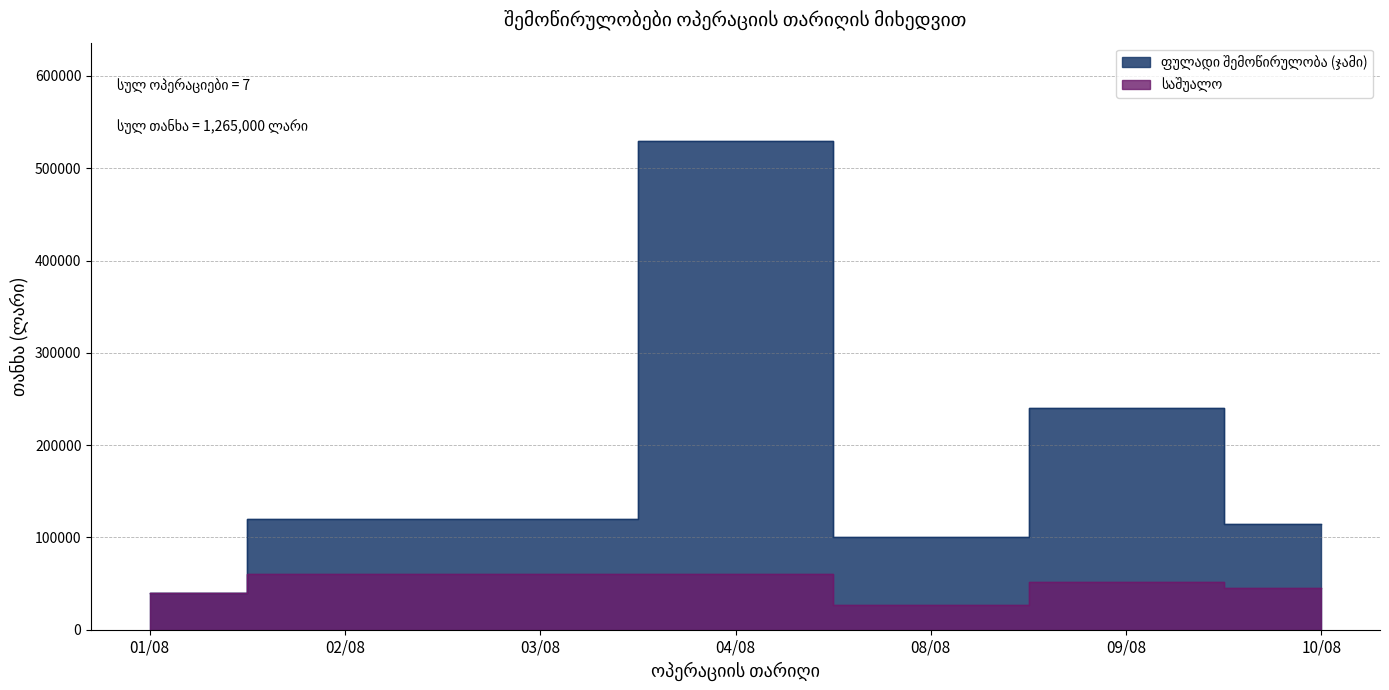

What is the average value of the ფულადი შემოწირულობა (ჯამი) series?

180714